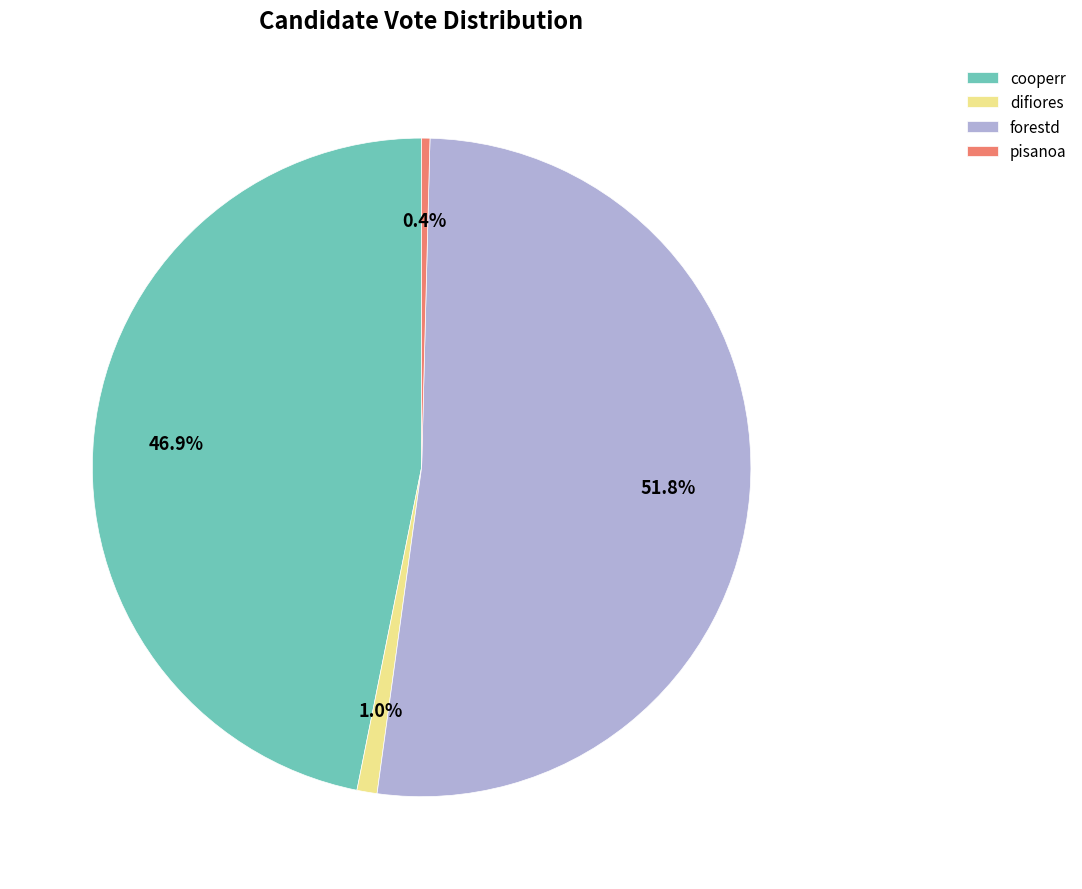

Which category has the smallest portion of the pie?

pisanoa